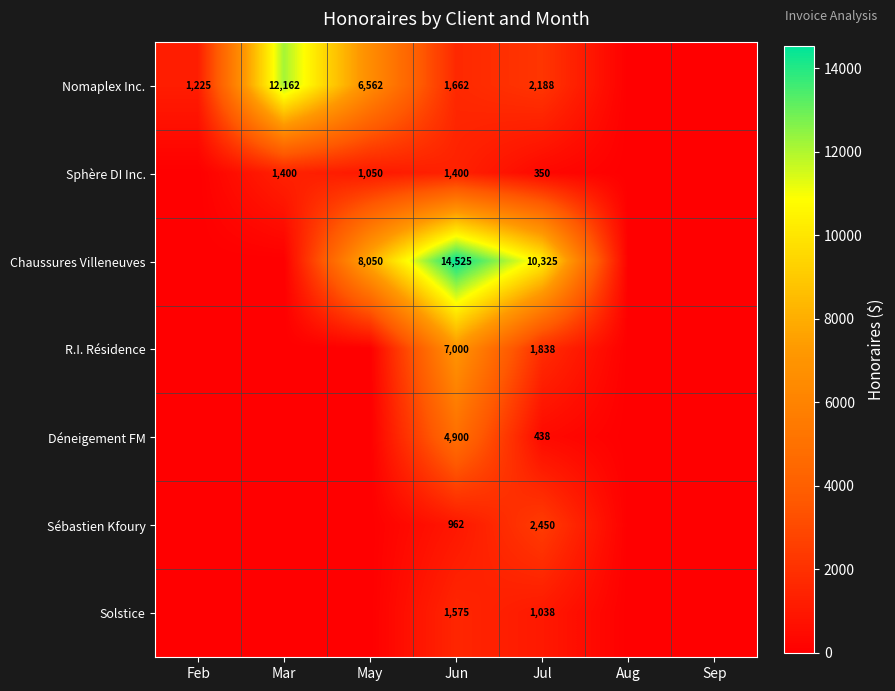

Is the value of Sébastien Kfoury at Jul greater than the value of Déneigement FM at Jun?

No